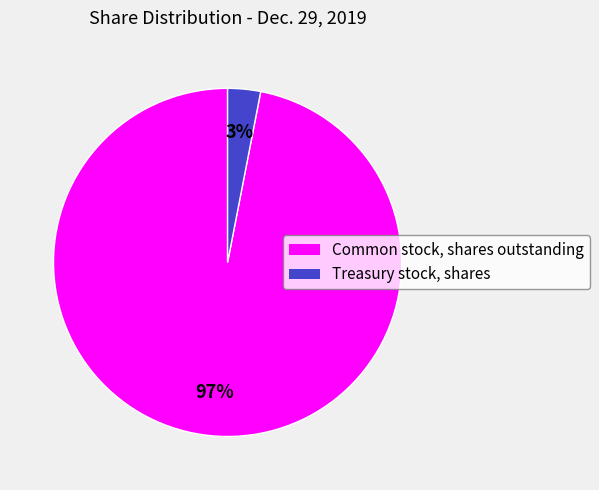

Does any single category account for the majority?

Yes